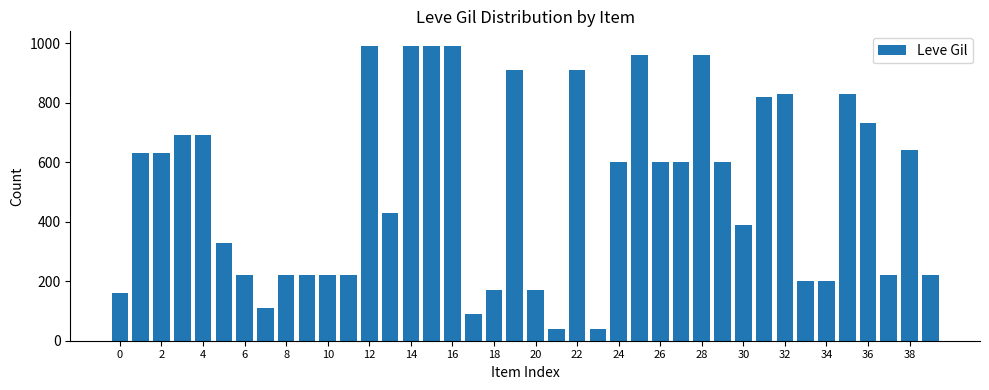

What is the difference between the maximum and minimum values?

950